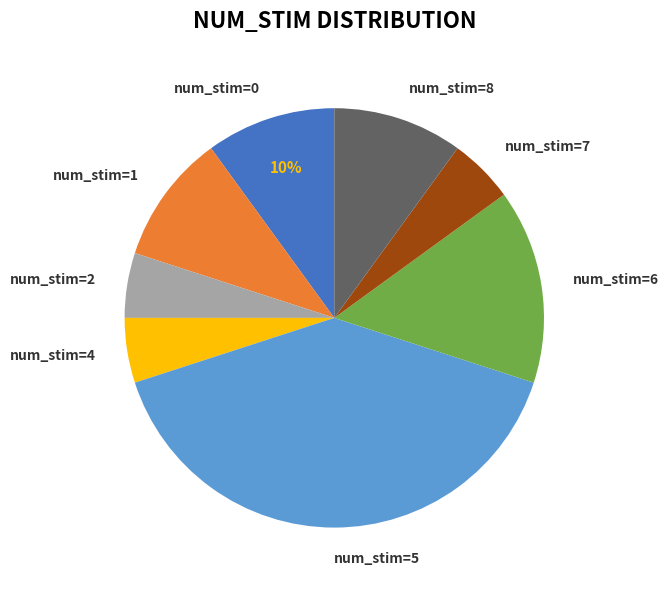

Which has a higher value, num_stim=0 or num_stim=2?

num_stim=0